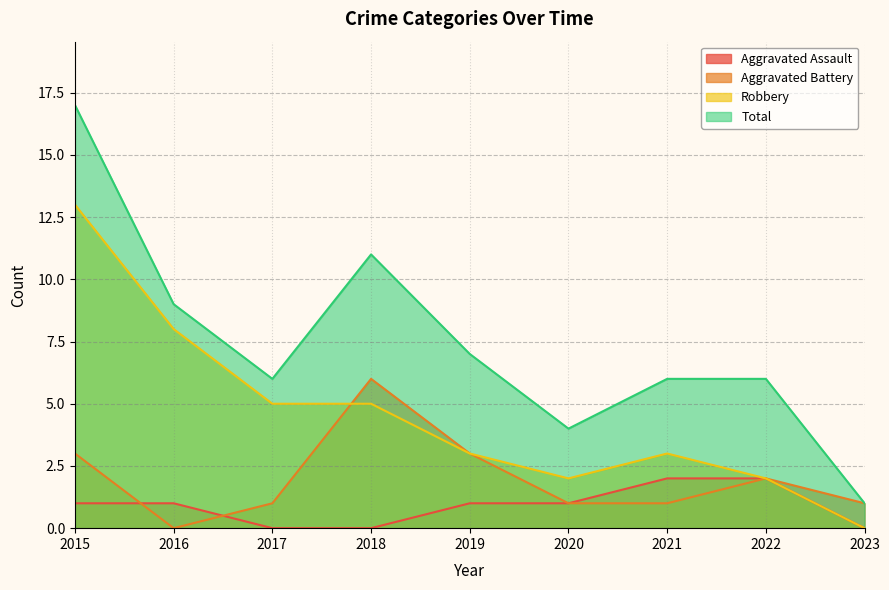

Reading left to right, extract all data points from this chart.

Aggravated Assault: 2015=1	2016=1	2017=0	2018=0	2019=1	2020=1	2021=2	2022=2	2023=0
Aggravated Battery: 2015=3	2016=0	2017=1	2018=6	2019=3	2020=1	2021=1	2022=2	2023=1
Robbery: 2015=13	2016=8	2017=5	2018=5	2019=3	2020=2	2021=3	2022=2	2023=0
Total: 2015=17	2016=9	2017=6	2018=11	2019=7	2020=4	2021=6	2022=6	2023=1